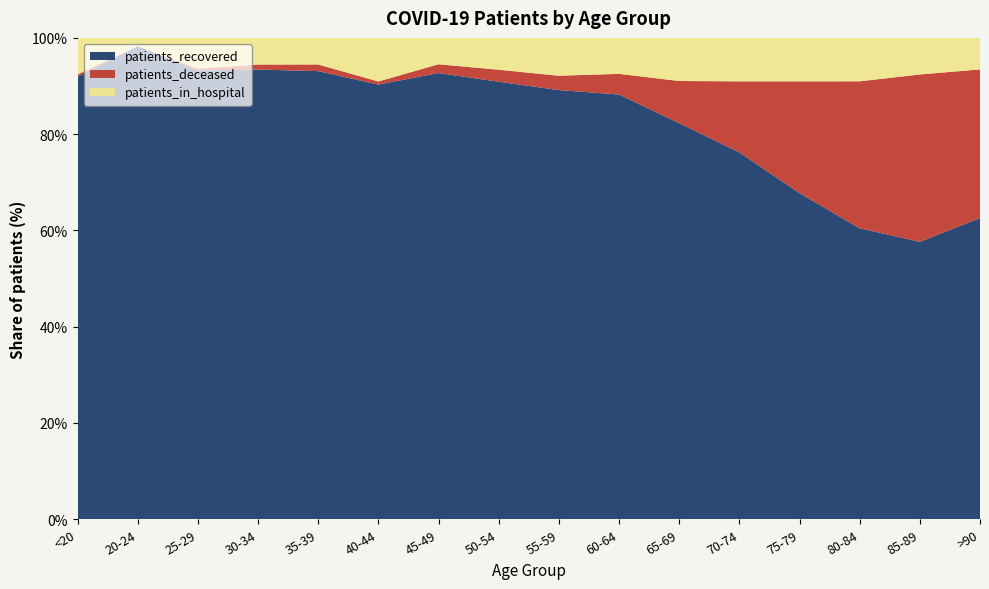

Reading left to right, extract all data points from this chart.

patients_recovered: <20=399	20-24=115	25-29=233	30-34=270	35-39=337	40-44=419	45-49=711	50-54=1058	55-59=1225	60-64=1358	65-69=1259	70-74=1553	75-79=1448	80-84=1126	85-89=728	>90=306
patients_deceased: <20=2	20-24=0	25-29=1	30-34=3	35-39=5	40-44=3	45-49=14	50-54=29	55-59=41	60-64=66	65-69=134	70-74=301	75-79=496	80-84=569	85-89=439	>90=151
patients_in_hospital: <20=33	20-24=2	25-29=16	30-34=16	35-39=20	40-44=42	45-49=42	50-54=77	55-59=108	60-64=115	65-69=137	70-74=184	75-79=193	80-84=168	85-89=96	>90=32